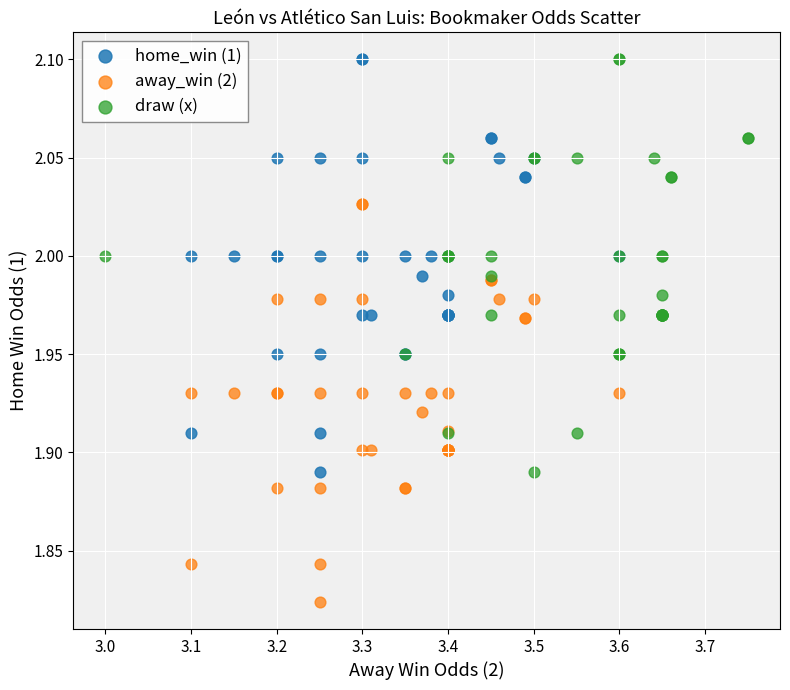

Which series contains the lowest Y value?

away_win (2)